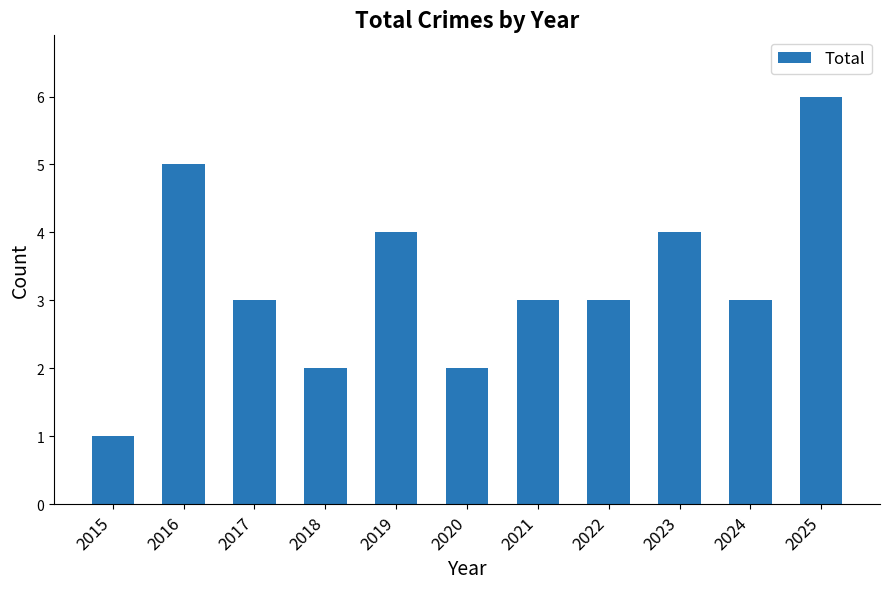

Reading left to right, extract all data points from this chart.

2015=1	2016=5	2017=3	2018=2	2019=4	2020=2	2021=3	2022=3	2023=4	2024=3	2025=6